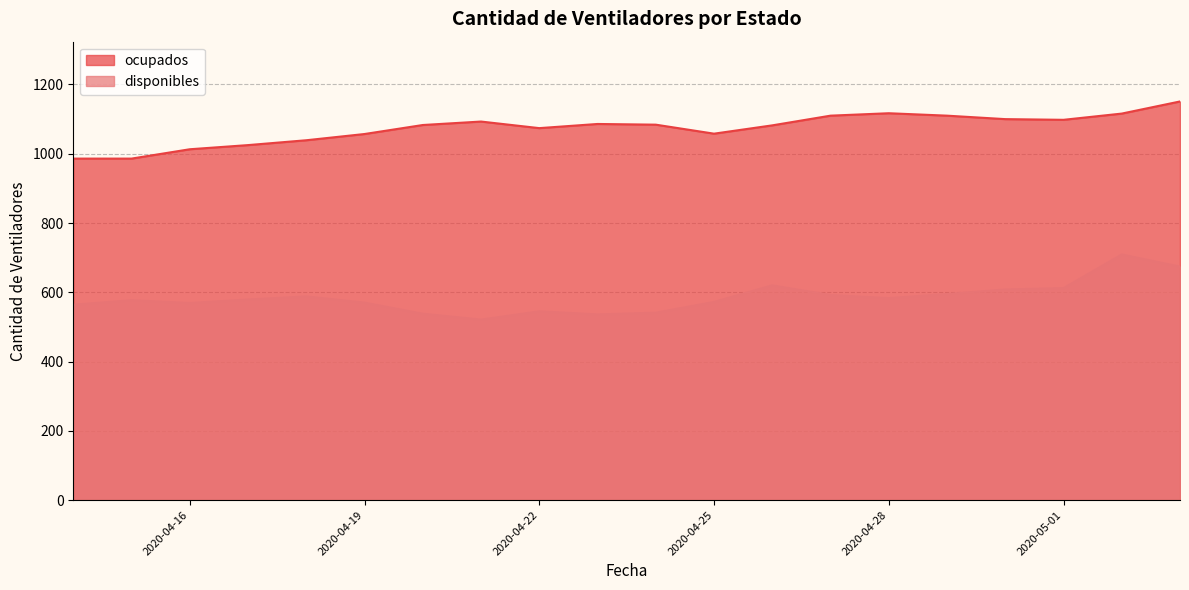

Count the number of data series in this chart.

2